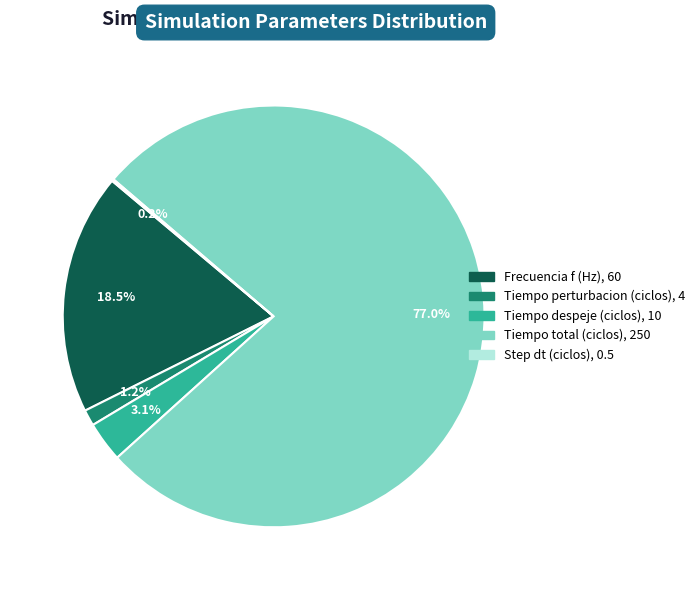

Approximately how many times larger is the value at Tiempo perturbacion (ciclos) compared to Tiempo despeje (ciclos)?

0.4